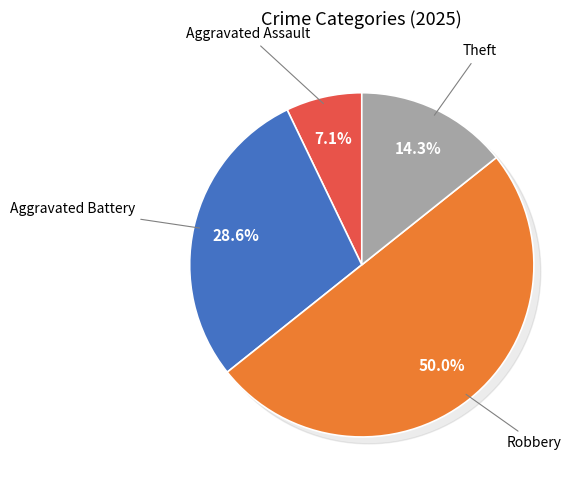

Combined, do Robbery and Theft account for over 50%?

Yes